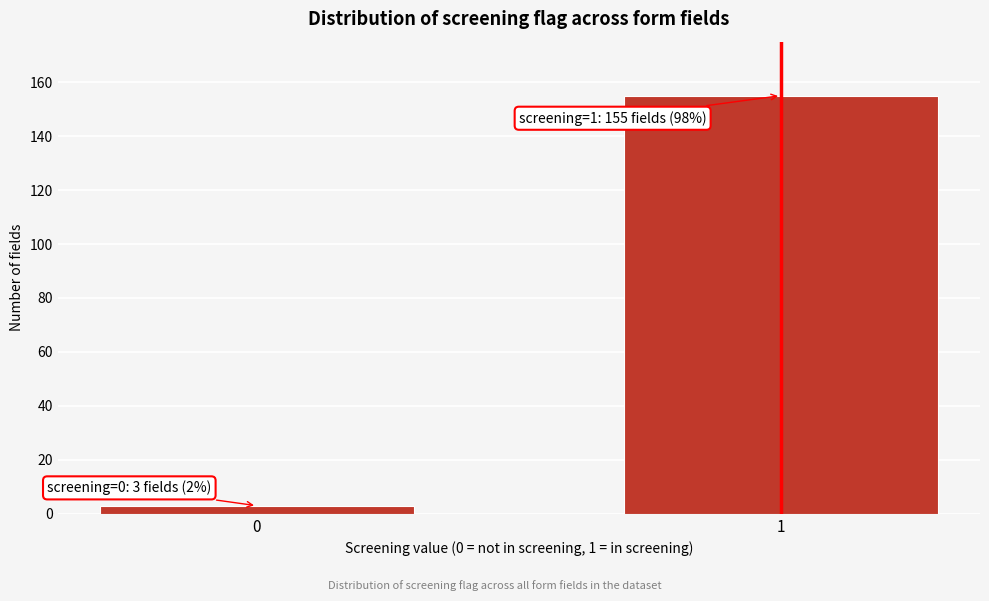

Reading right to left, list all the values displayed in this chart.

1=155	0=3